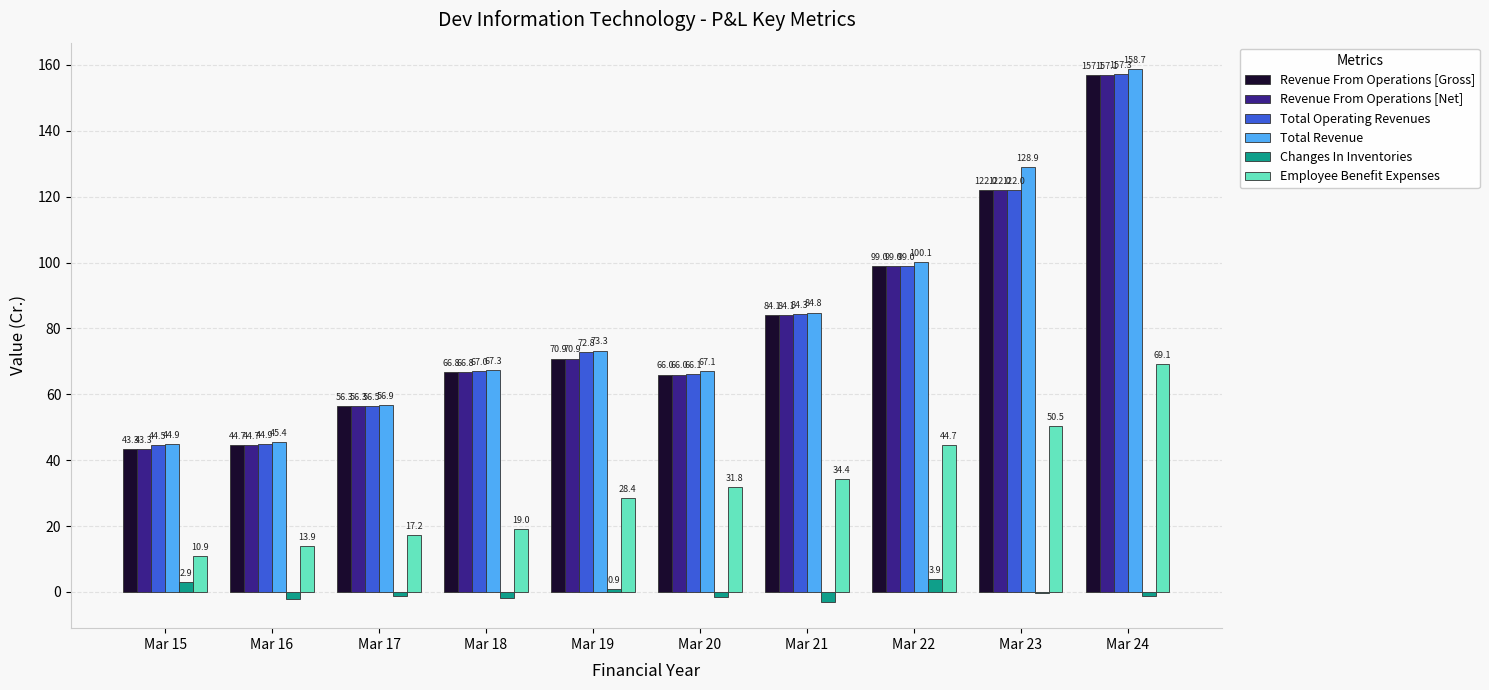

At which label does Revenue From Operations [Gross] first exceed 70?

Mar 19